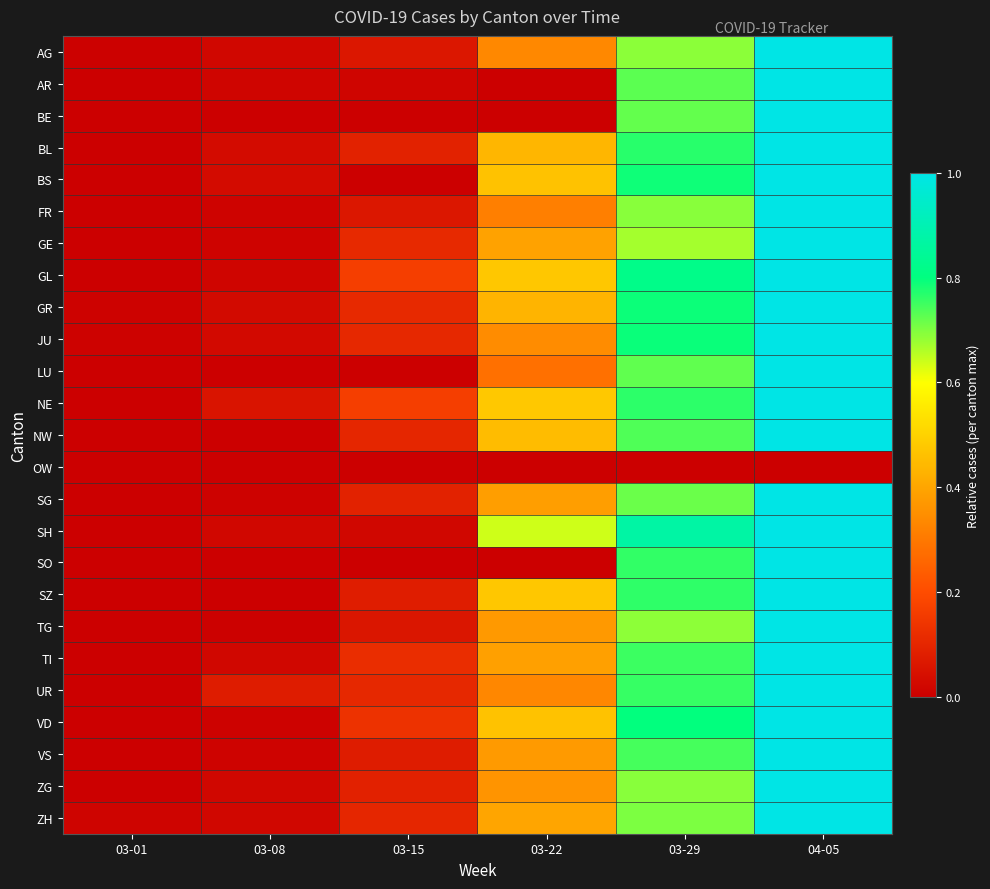

At which category is the sum across all series the highest?

04-05